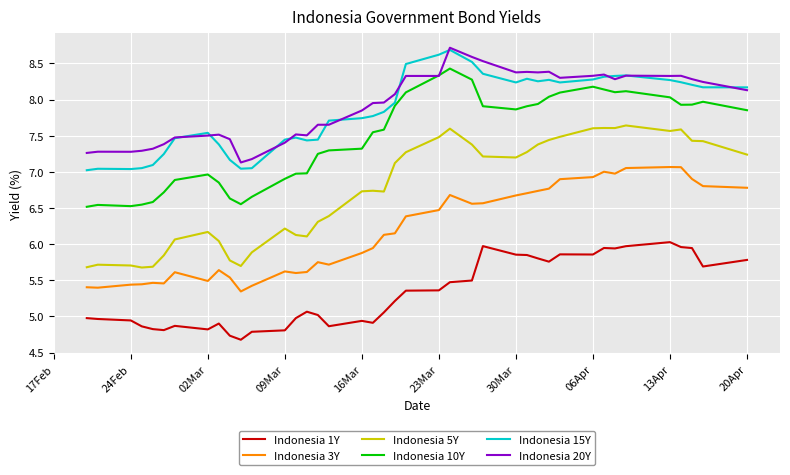

Which series has the largest range (max minus min)?

Indonesia 5Y